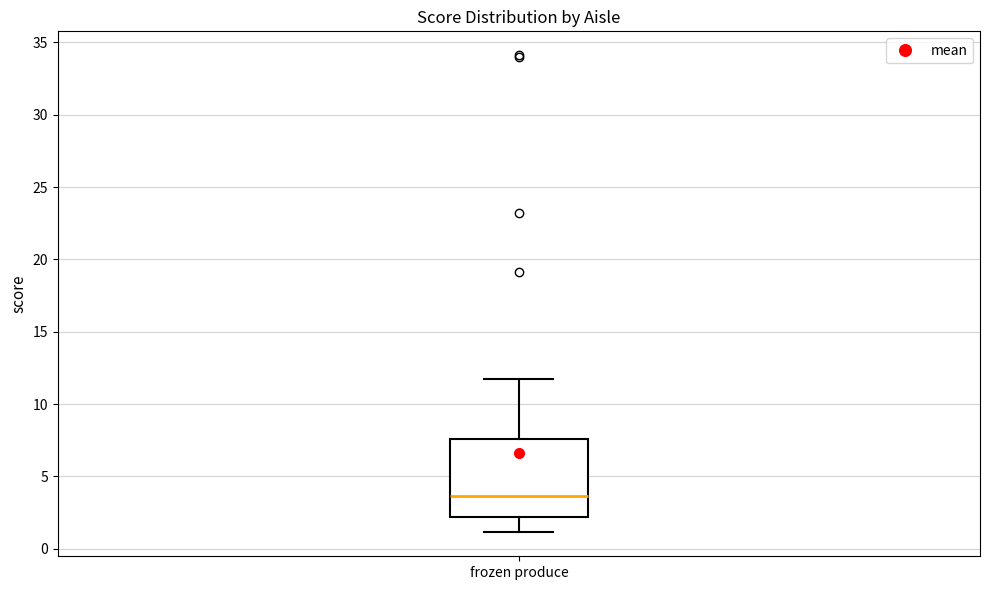

Read this box plot against the y-axis: the position of the median line, the range covered by the box, and the ends of both whiskers. The values are not printed on the chart, so give them approximately, as read against the axis.

median 3.5, box 2.0 to 7.5, whiskers 1.0 to 12.0